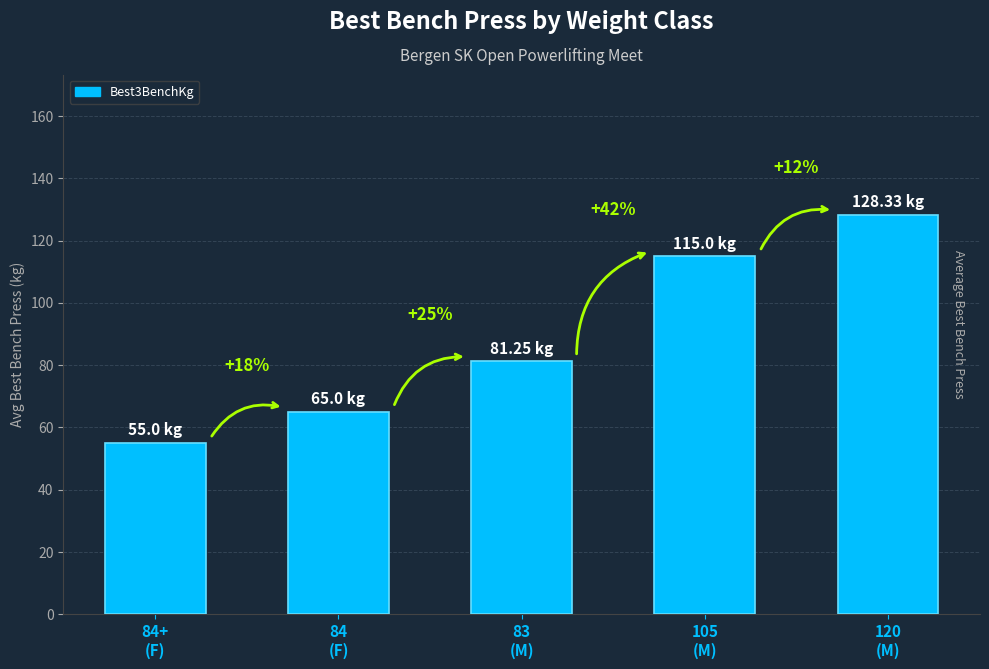

Reading left to right, what are all the values shown in this chart?

55.0	65.0	81.2	115.0	128.3